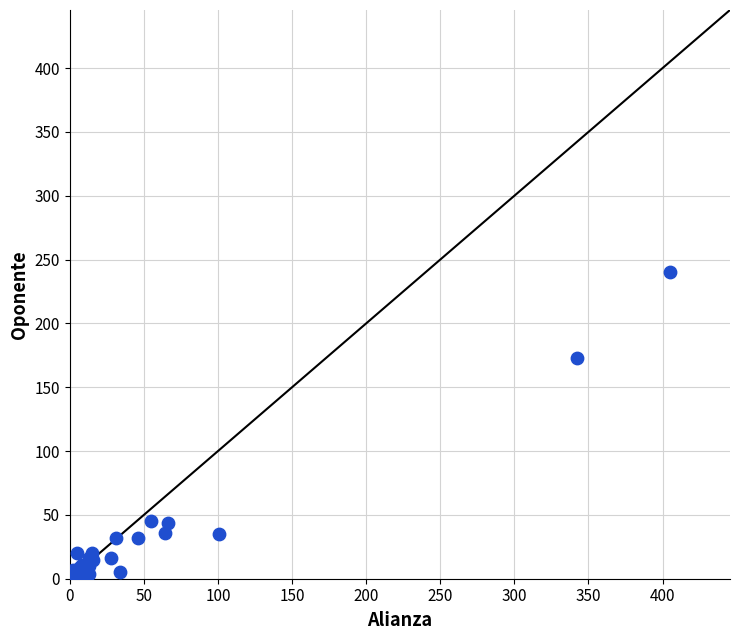

What Y value in the scatter plot is closest to 120?

173.0